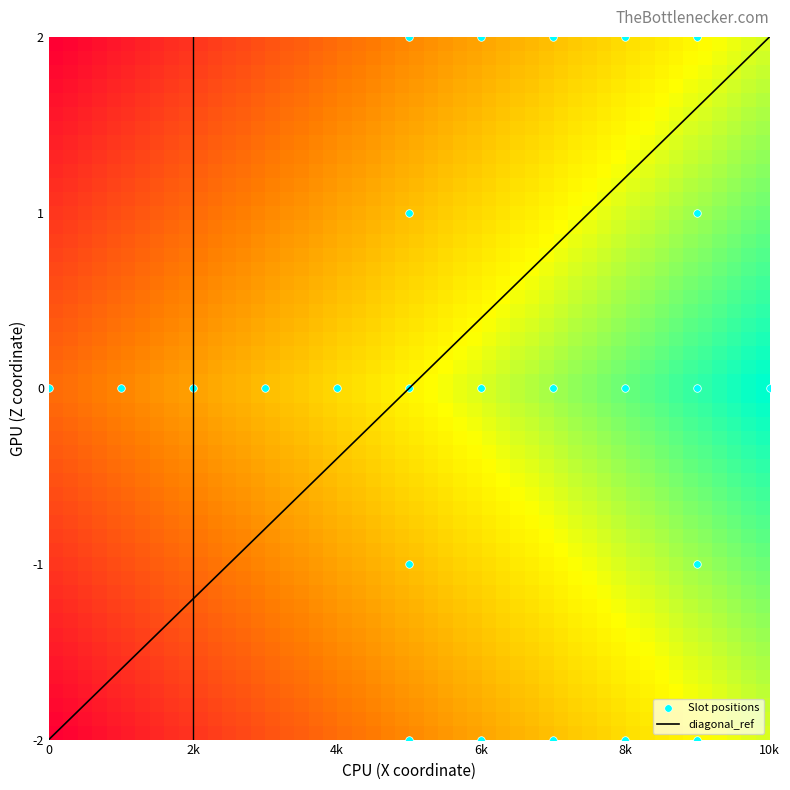

What is the range of Y values (max minus min)?

4